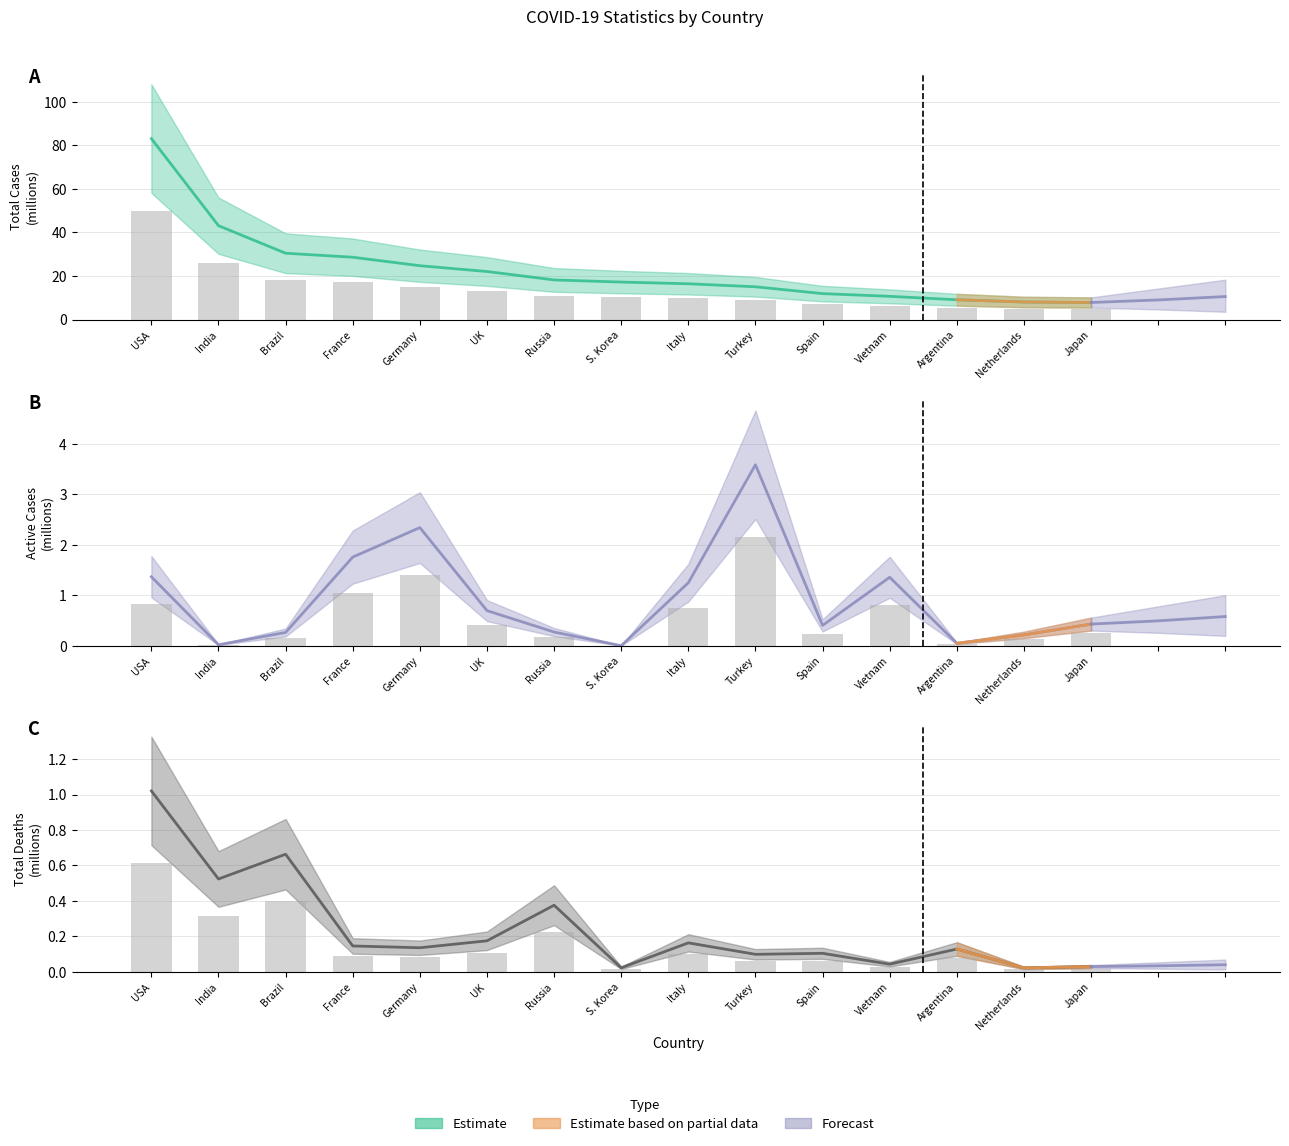

What is the total value across all series at Turkey?

12.7